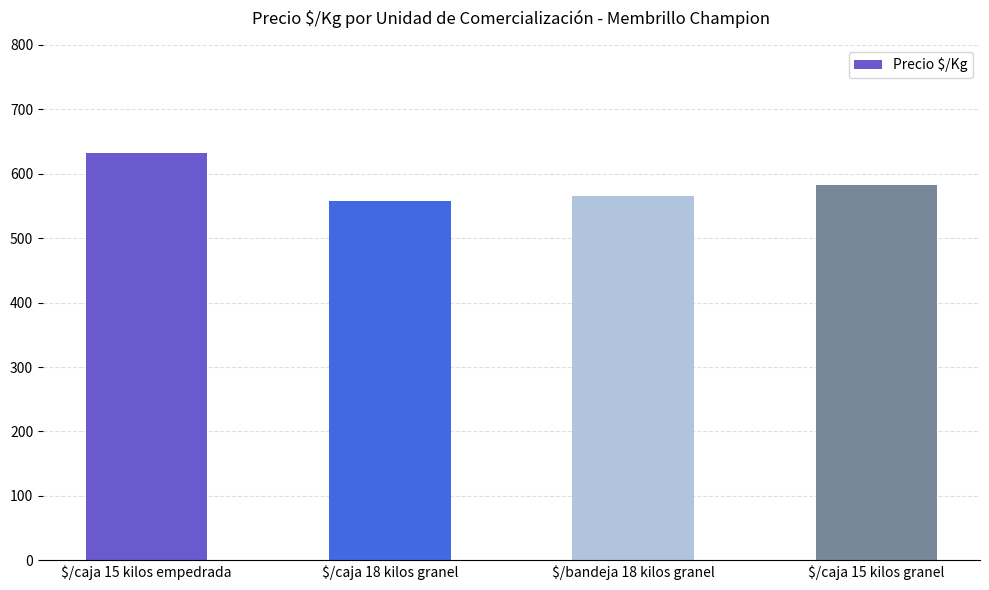

Reading left to right, what are all the values shown in this chart?

633	558	565	583